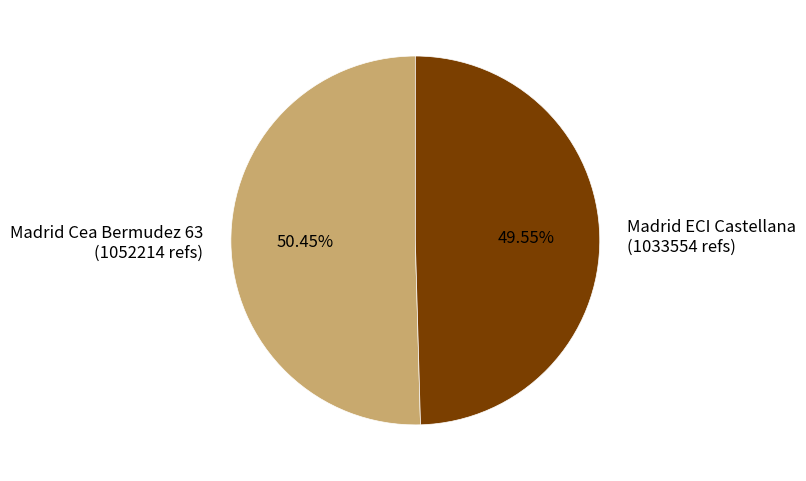

Between Madrid ECI Castellana and Madrid Cea Bermudez 63, which is larger?

Madrid Cea Bermudez 63